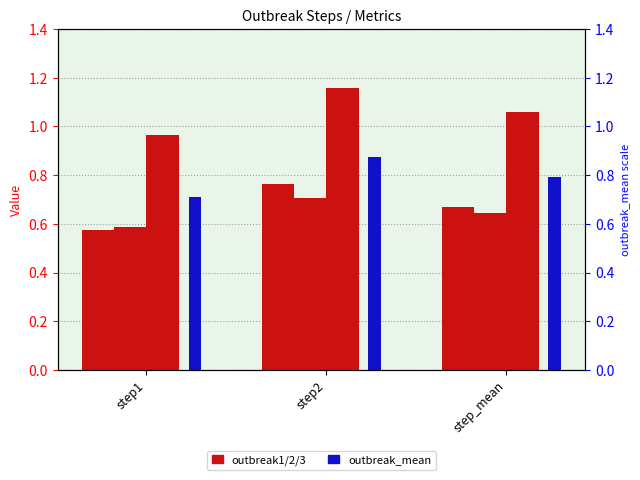

What is the label of the 1st bar from the right?

step_mean